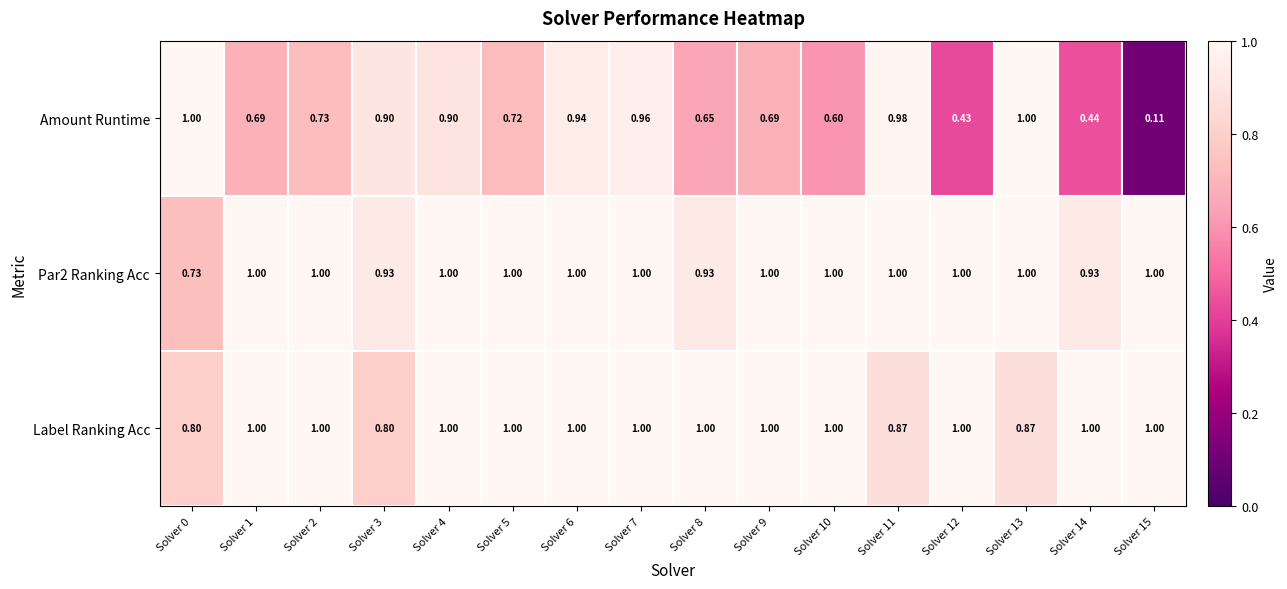

Which series changed the most between Solver 8 and Solver 15?

Amount Runtime